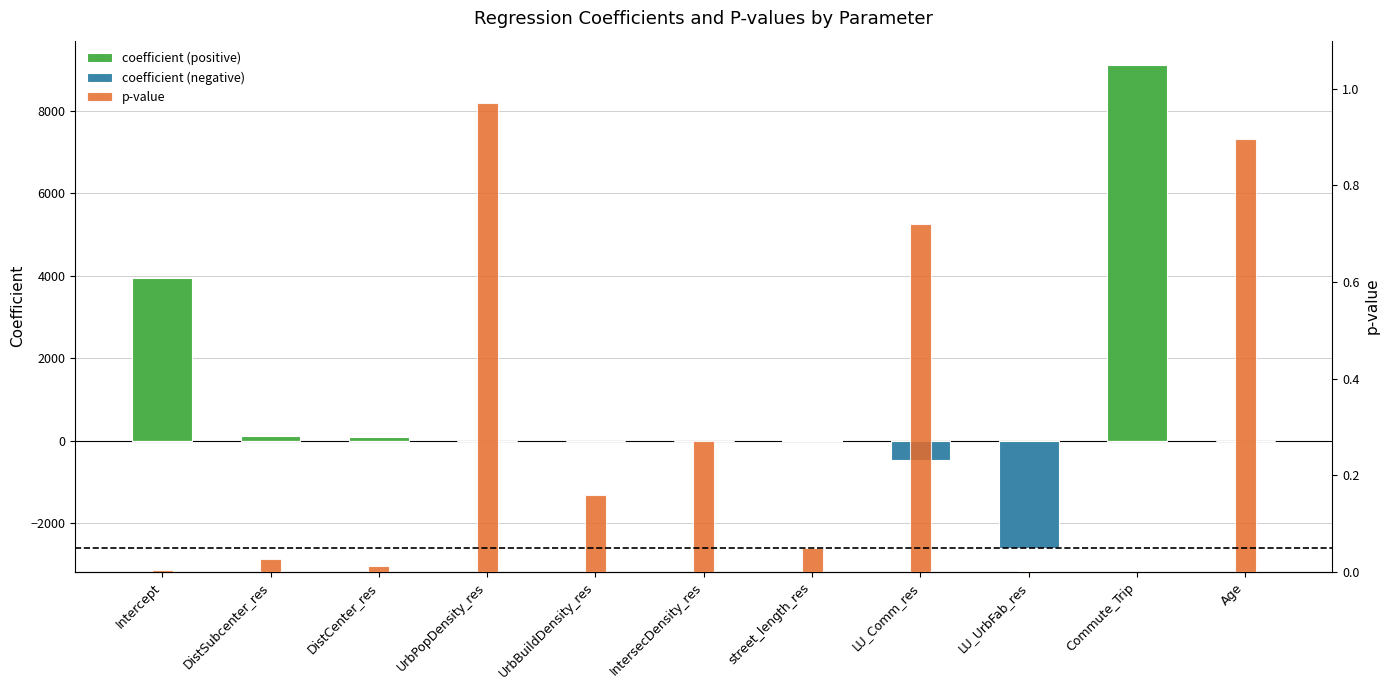

Reading left to right, extract all data points from this chart.

coefficient (positive): 3939.1	124.4	87.3	0.0	0.0	0.0	10.4	0.0	0.0	9113.1	0.0
coefficient (negative): 0.0	0.0	0.0	0.0	-0.0	-10.7	0.0	-474.9	-2586.2	0.0	-2.3
p-value: 0.0	0.0	0.0	1.0	0.2	0.3	0.0	0.7	0.0	0.0	0.9